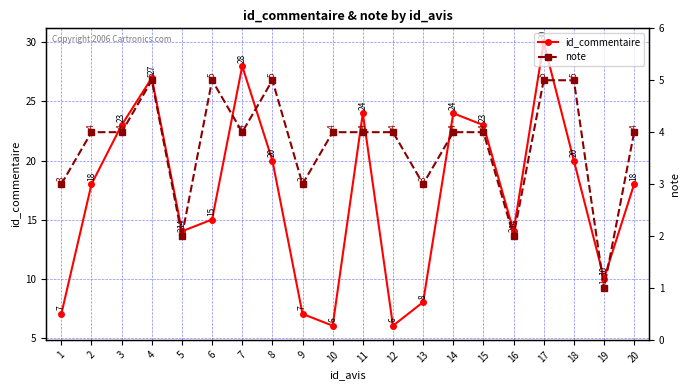

What is the value of the note point at the 11th from the left?

4